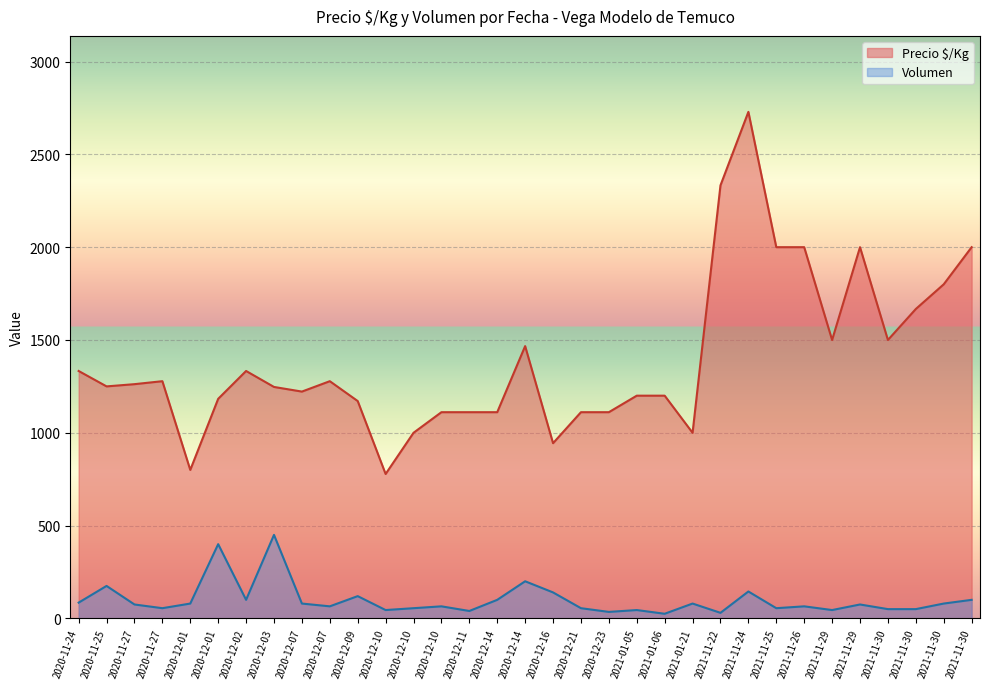

Count the number of categories in the chart.

33